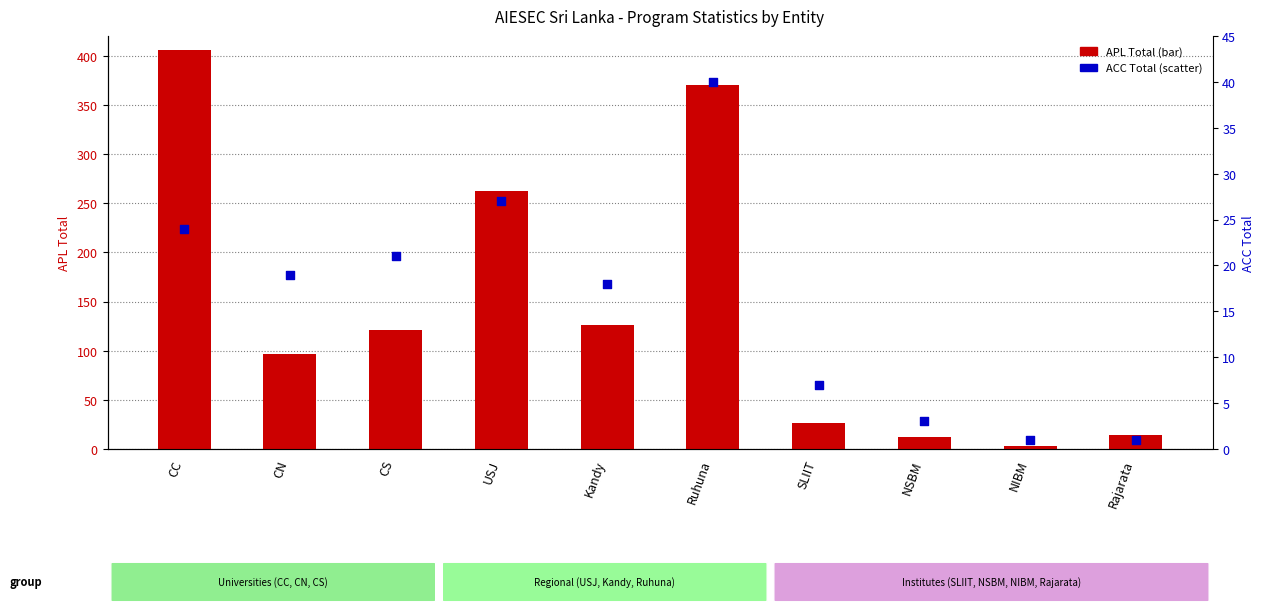

At which category is the sum across all series the highest?

CC